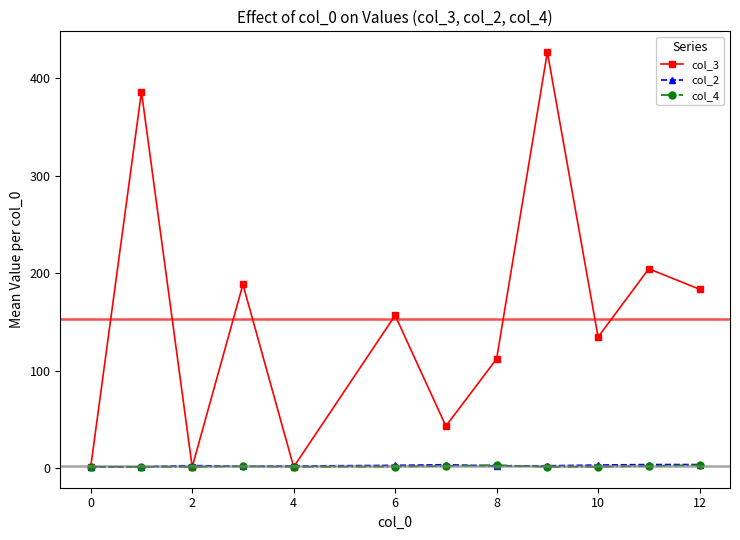

Which series has the largest range (max minus min)?

col_3